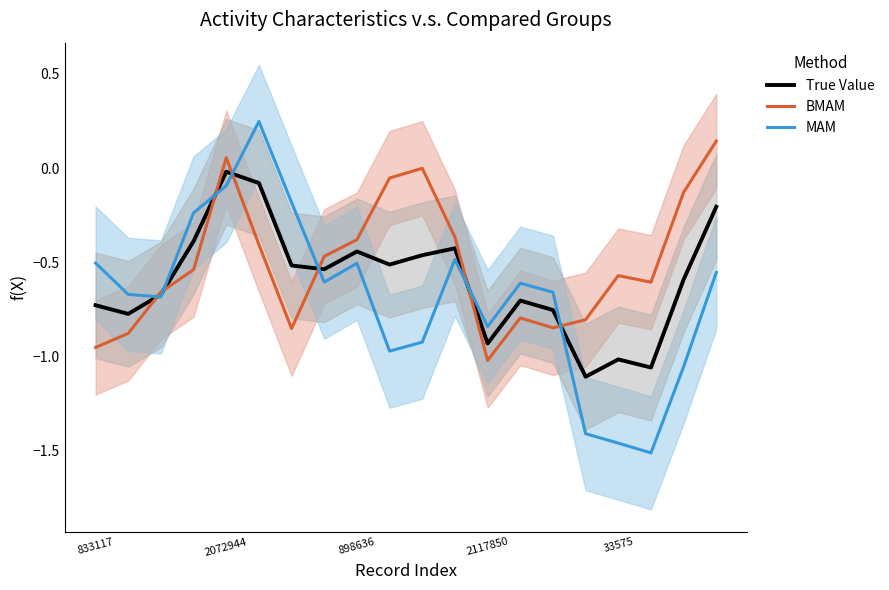

Is it true that BMAM equals -0.3 at 7?

False